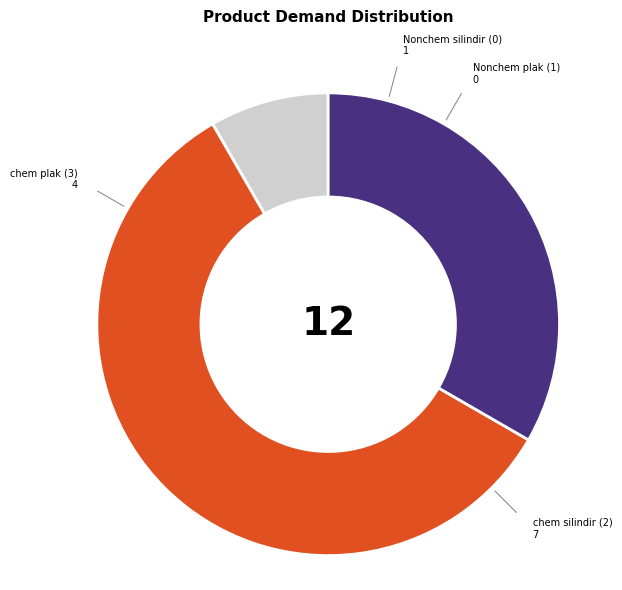

Which slice is the smallest?

Nonchem plak (1)